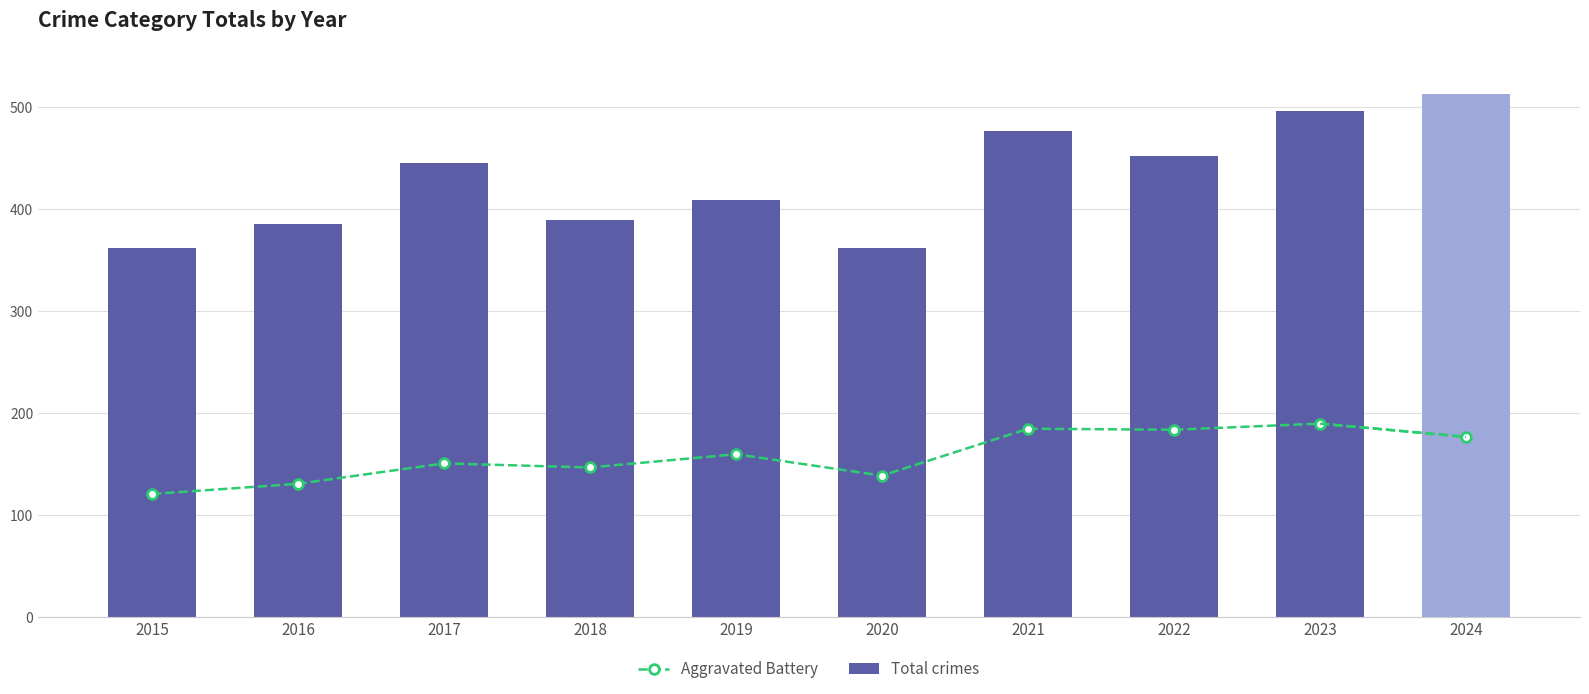

How many data points in Total crimes are above 446?

4